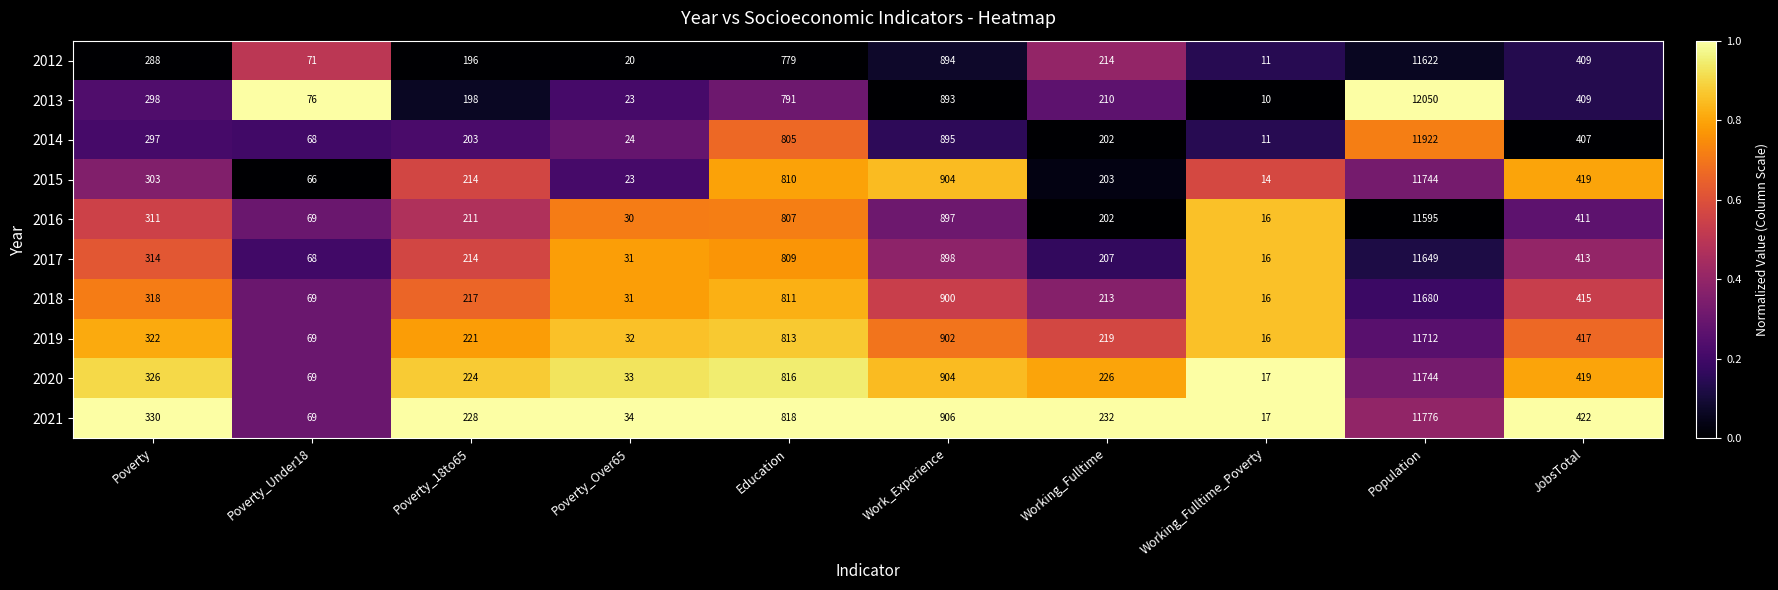

What is the difference between the maximum and second lowest values in the 2017 series?

11618